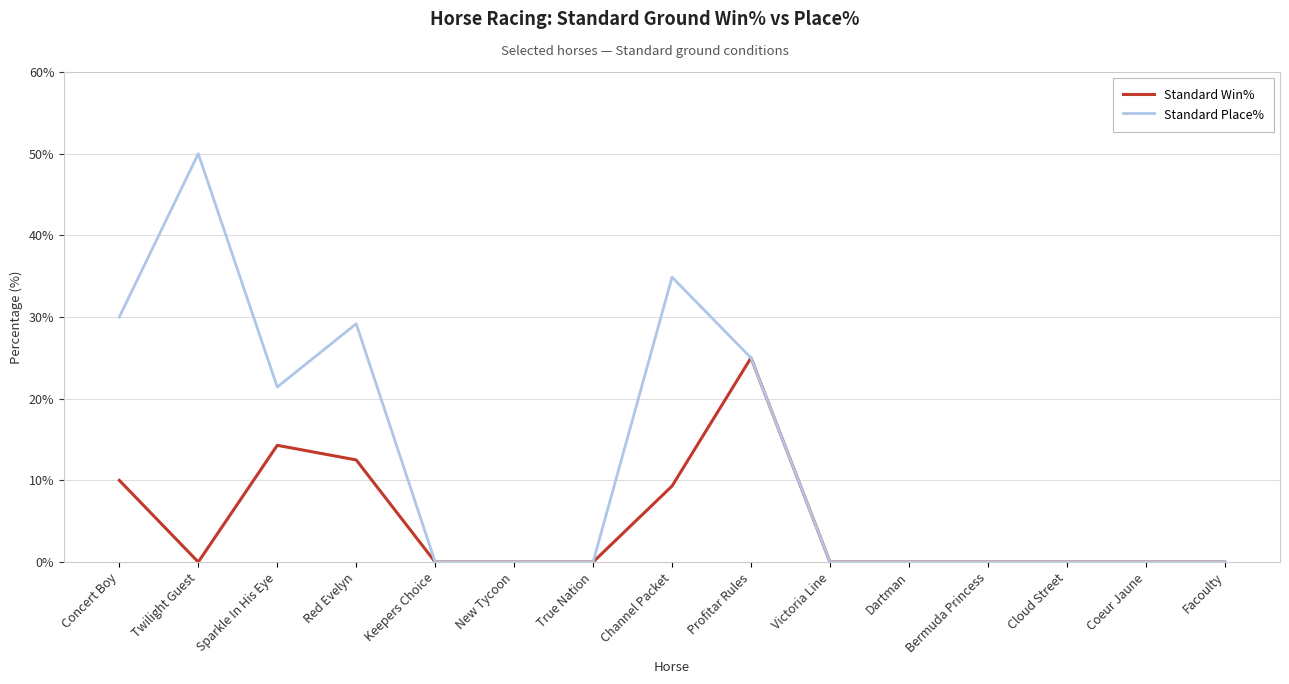

Is it true that Standard Place% equals 31.5 at Bermuda Princess?

False